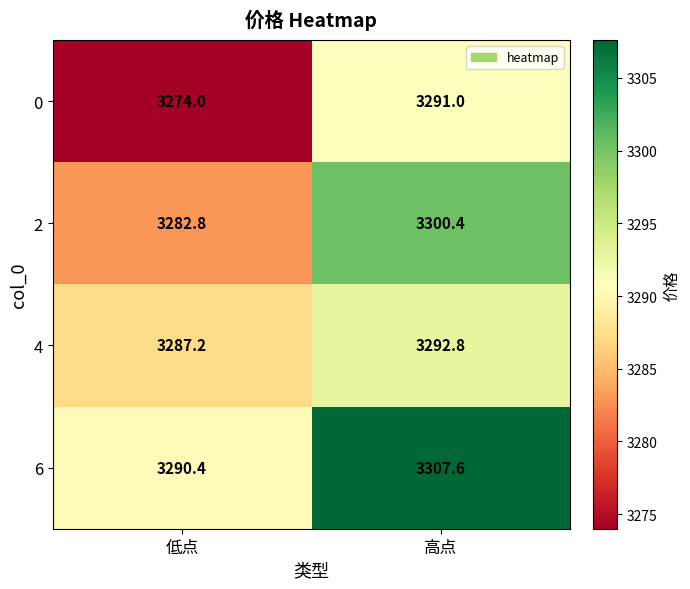

Is the value of 0 at 高点 greater than the value of 4 at 高点?

No